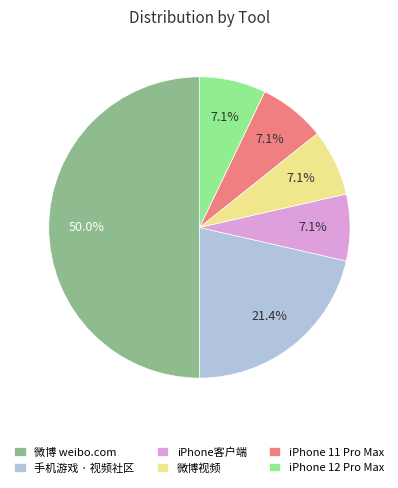

What percentage is the iPhone 12 Pro Max slice, to the nearest percent?

7%